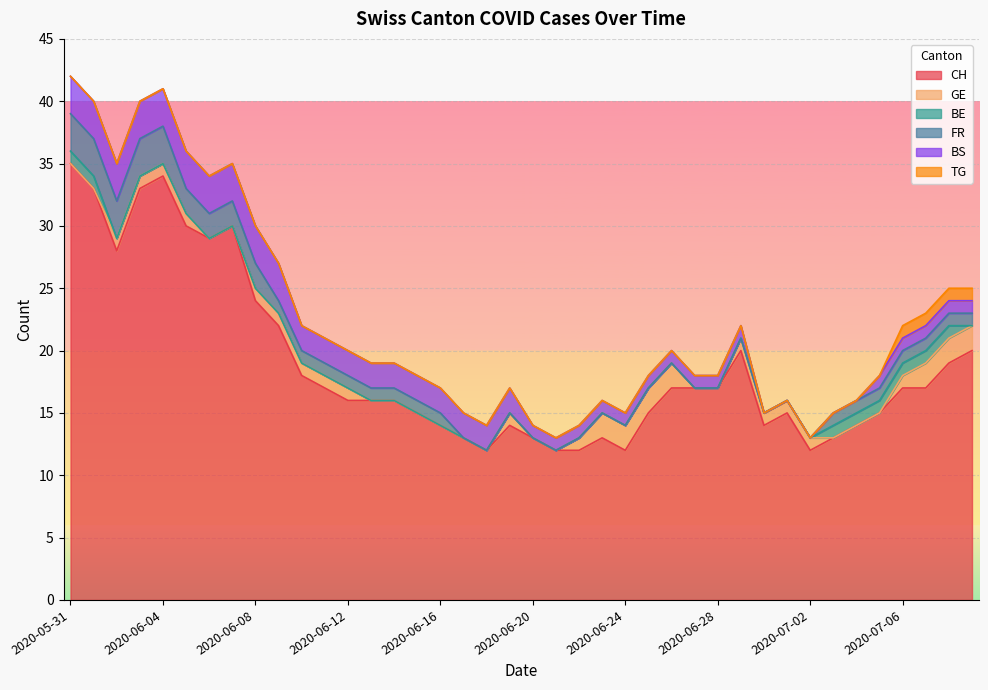

The value of BE at 2020-06-14 is 0. True or false?

True